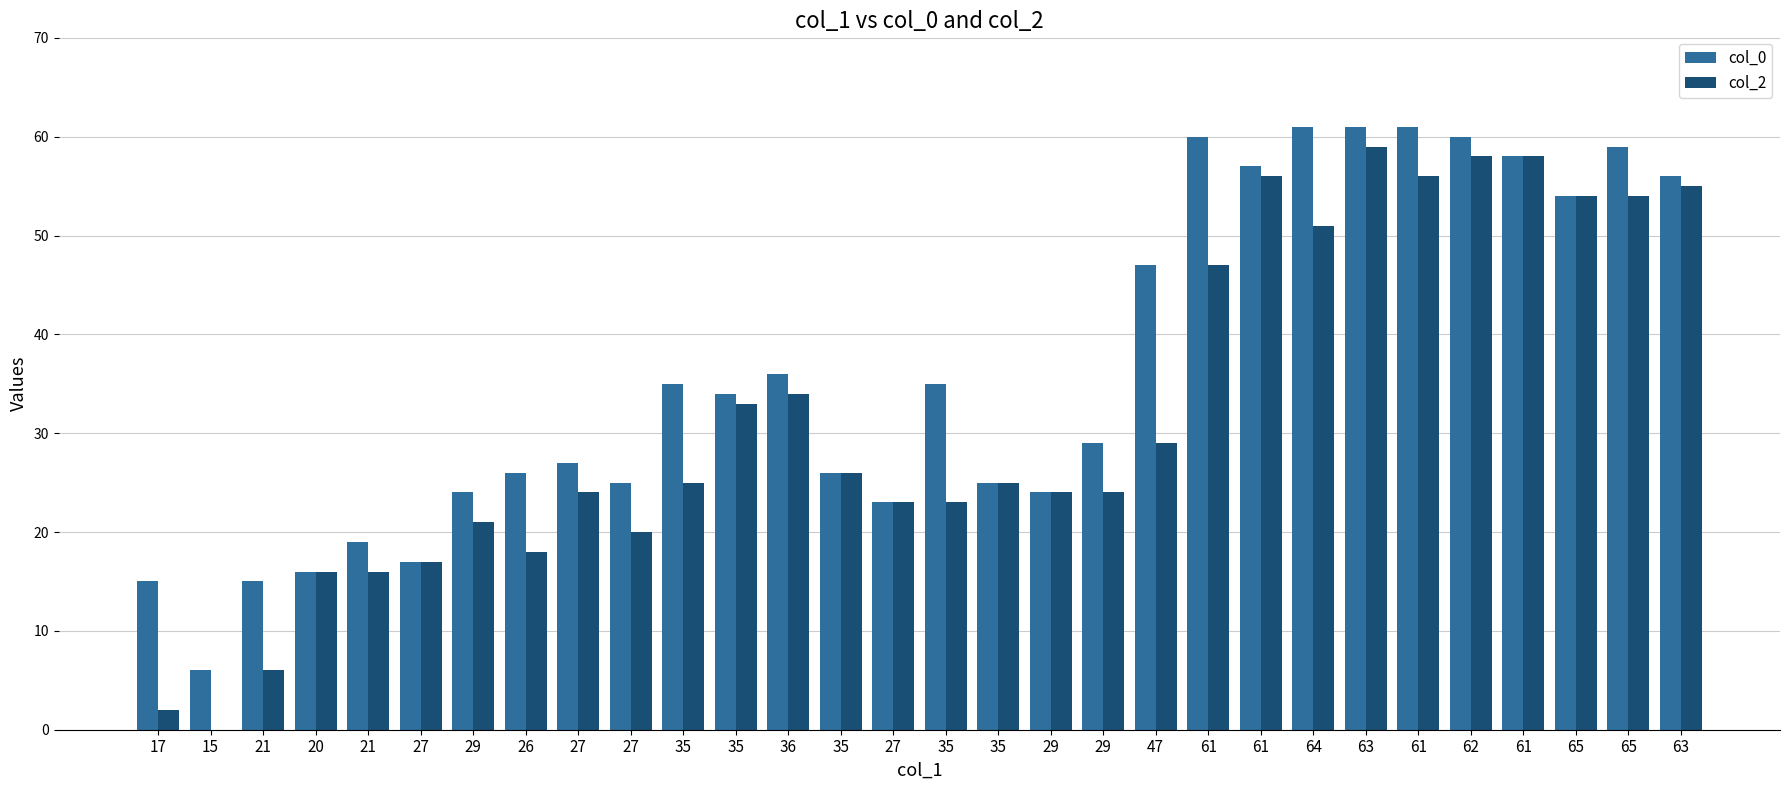

At how many categories does at least one series exceed 14?

29